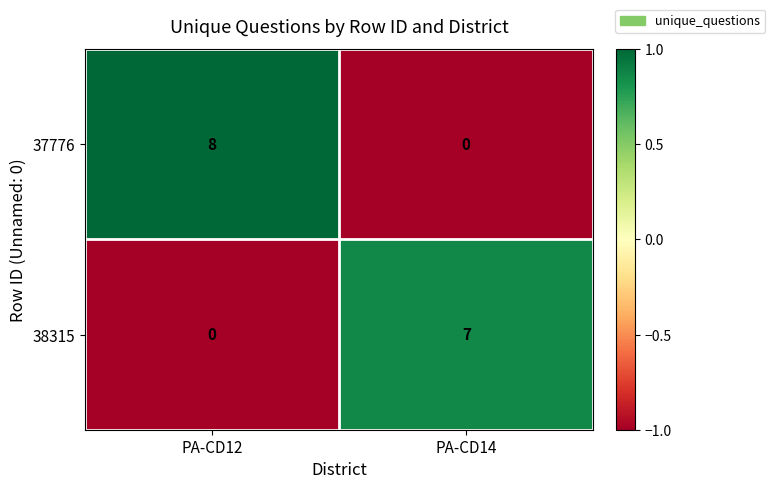

Rank the series by their maximum value, from highest to lowest.

37776, 38315